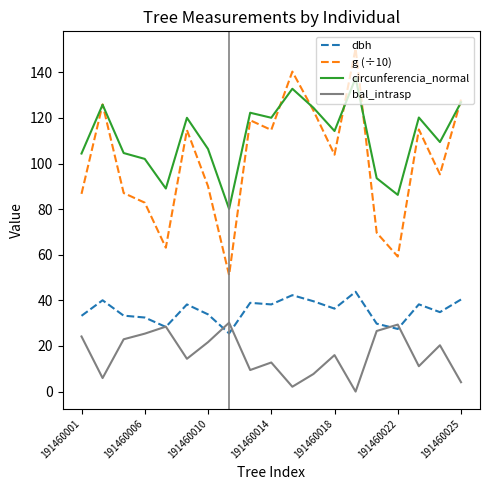

Rank the series by their maximum value, from lowest to highest.

bal_intrasp, dbh, circunferencia_normal, g (÷10)